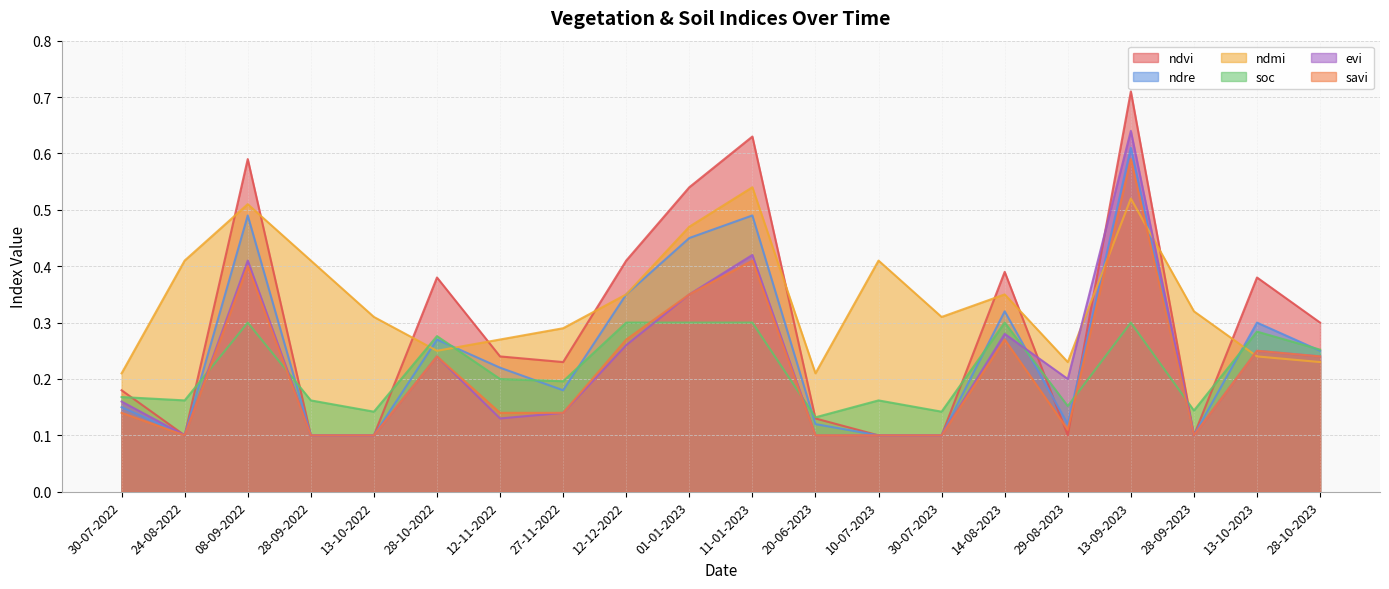

Is it true that soc equals 0.3 at 28-10-2022?

True